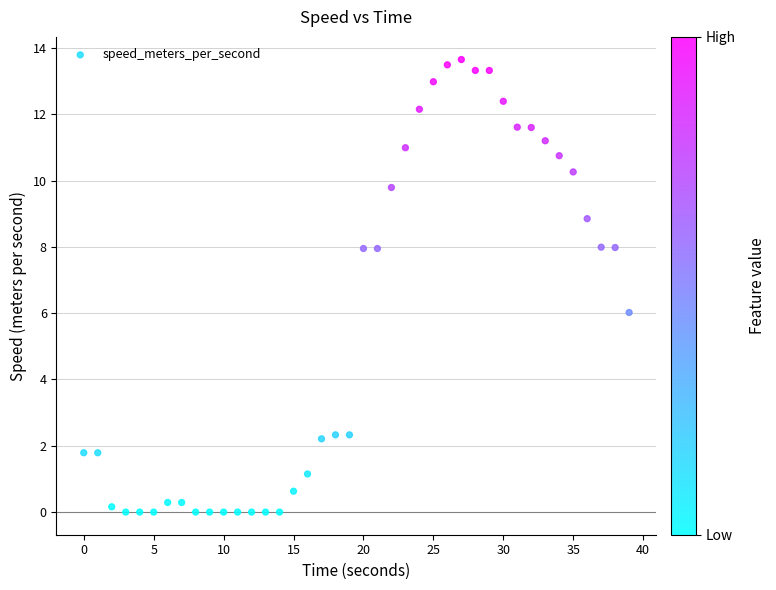

What is the range of X values (max minus min)?

39.0